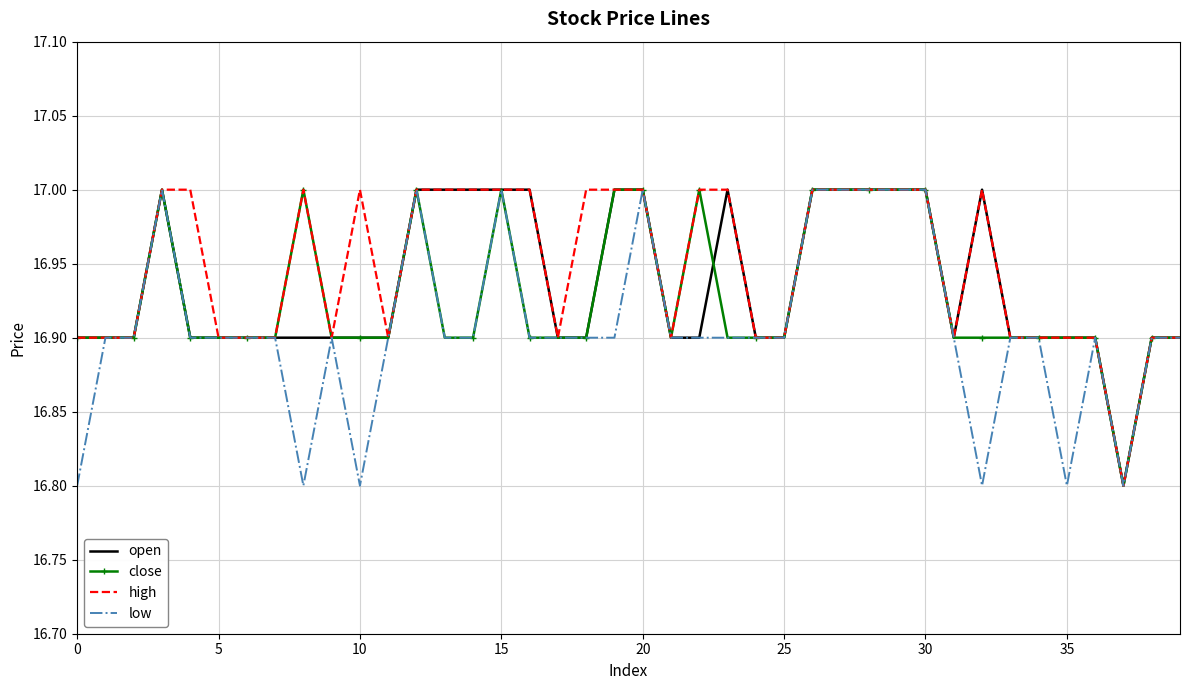

What is the difference between the maximum and minimum values in the close series?

0.2